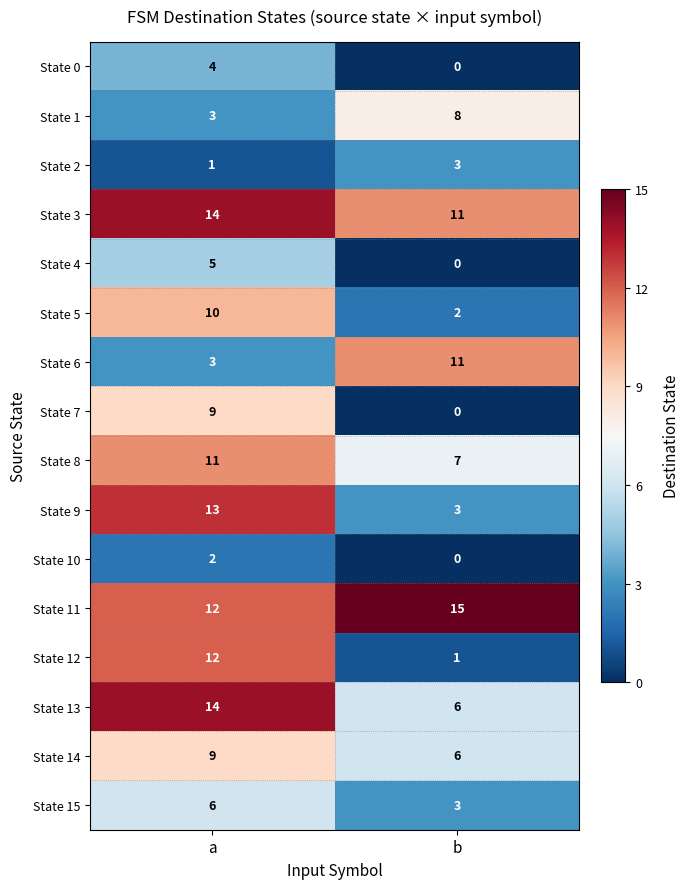

Which series has the widest spread of values?

State 12